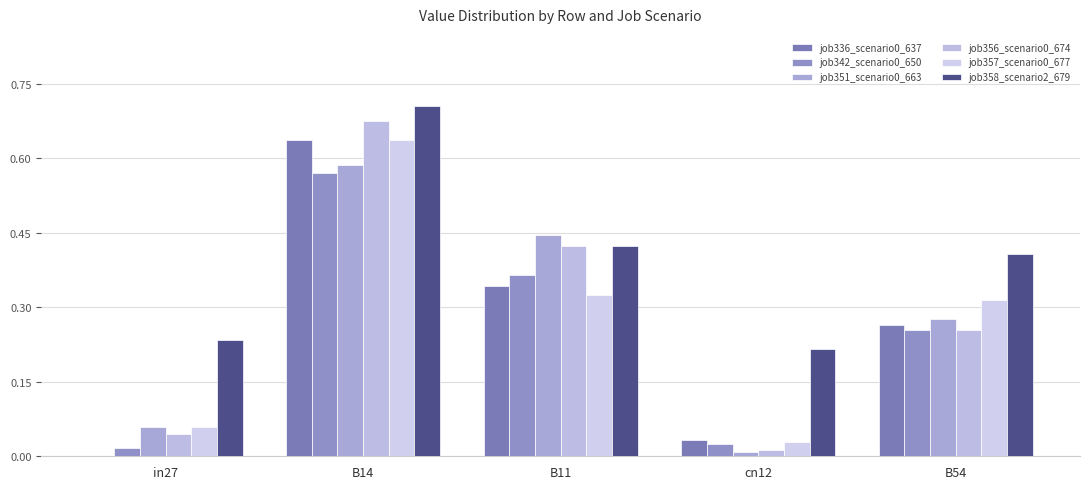

Which category has the lowest value across all series?

in27